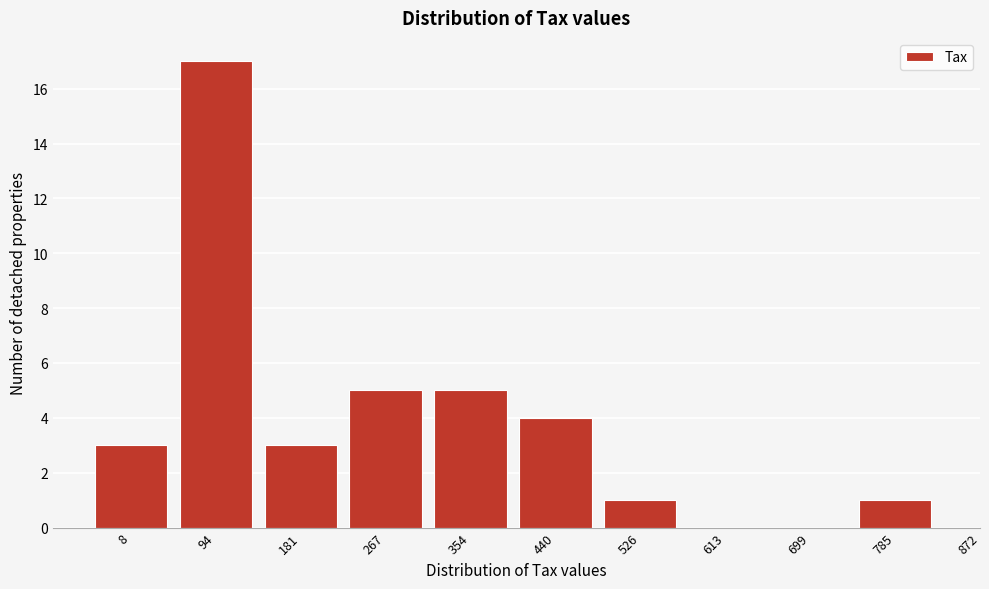

Reading left to right, transcribe all the data shown in this chart.

8=3	94=17	181=3	267=5	354=5	440=4	526=1	613=0	699=0	785=1